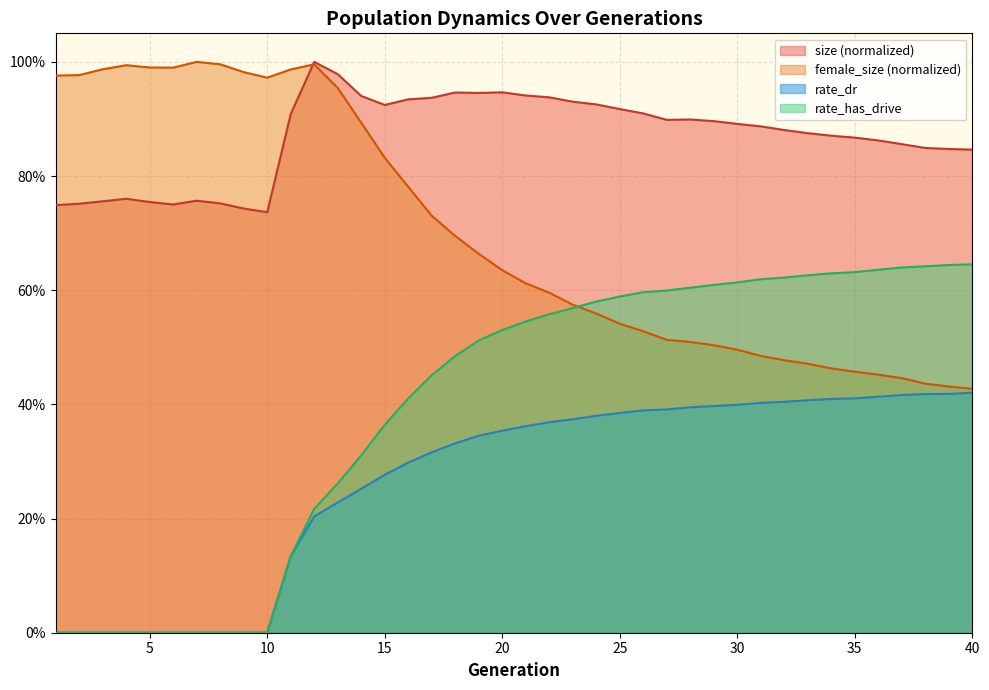

At which label does female_size reach its minimum?

40